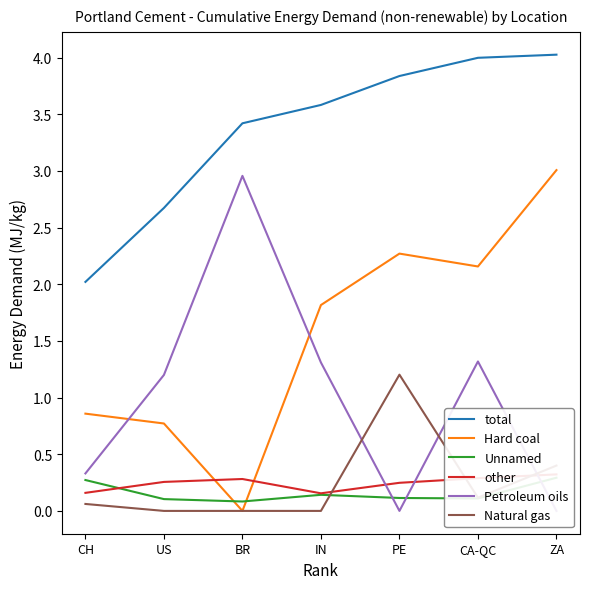

What is the sum of the Unnamed values at CA-QC and ZA?

0.4